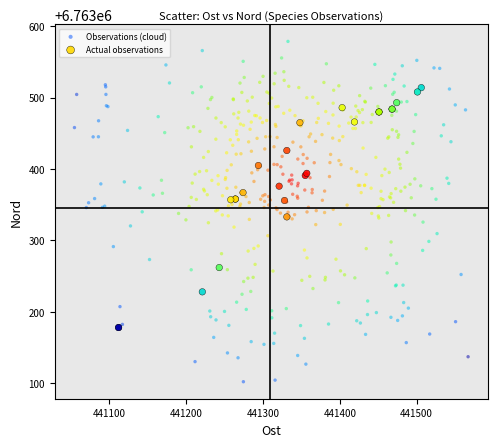

Which series contains the lowest Y value?

Observations (cloud)